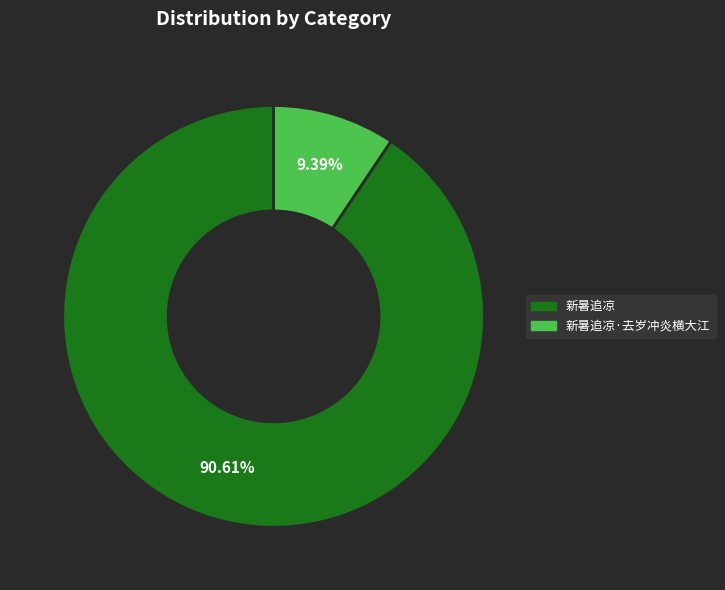

What percentage is the 新暑追凉·去岁冲炎横大江 slice, to the nearest percent?

9%